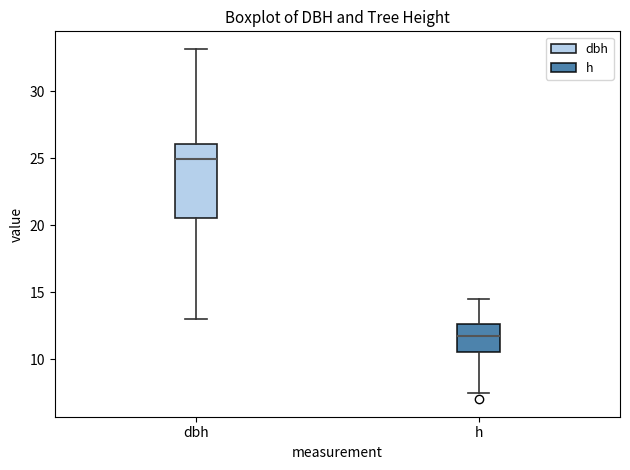

Comparing the boxes themselves (not the whiskers), which one is the tallest?

dbh